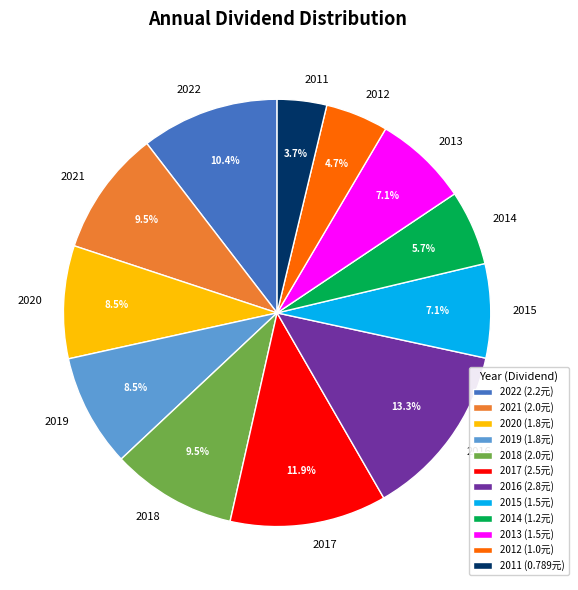

What percentage is the 2016 slice, to the nearest percent?

13%